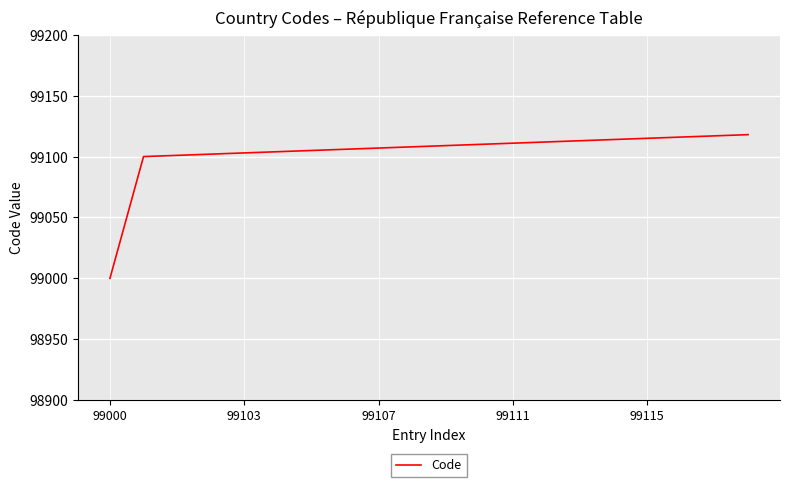

What is the difference between the maximum and minimum values?

118